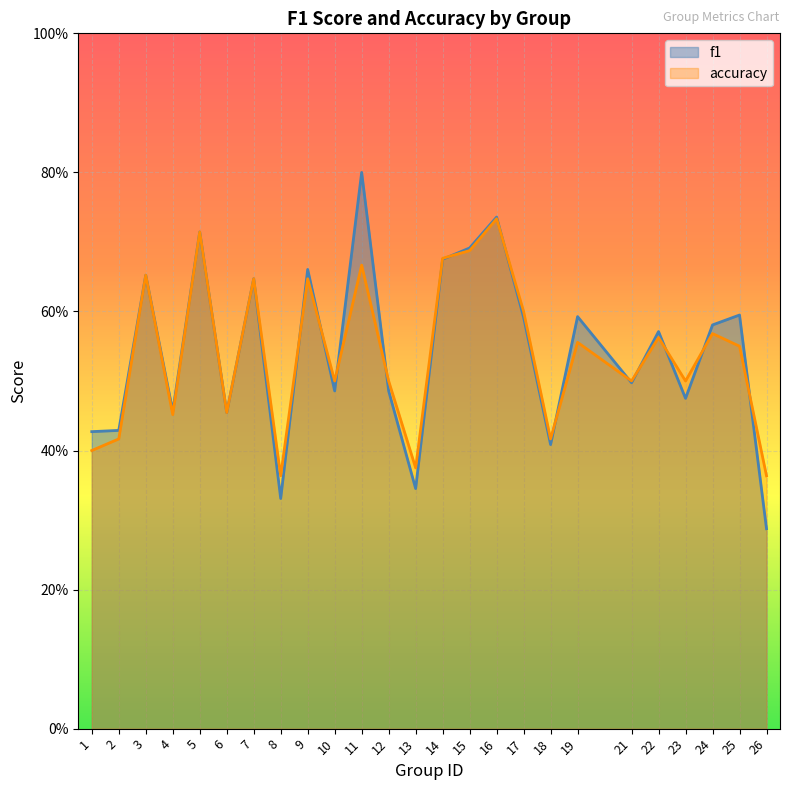

List the labels in order of accuracy value, smallest first.

8, 26, 13, 1, 2, 18, 4, 6, 10, 12, 21, 23, 25, 19, 22, 24, 17, 7, 9, 3, 11, 14, 15, 5, 16